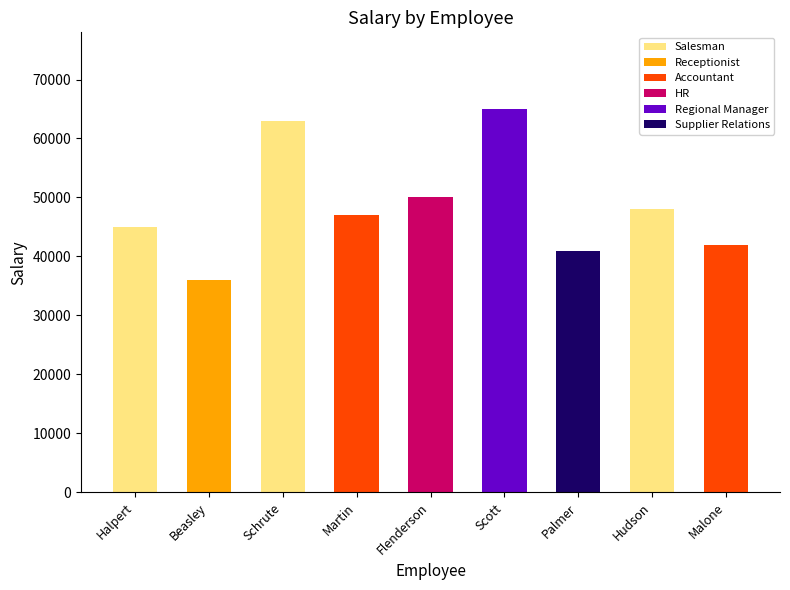

What is the highest value of the Salesman series?

63000